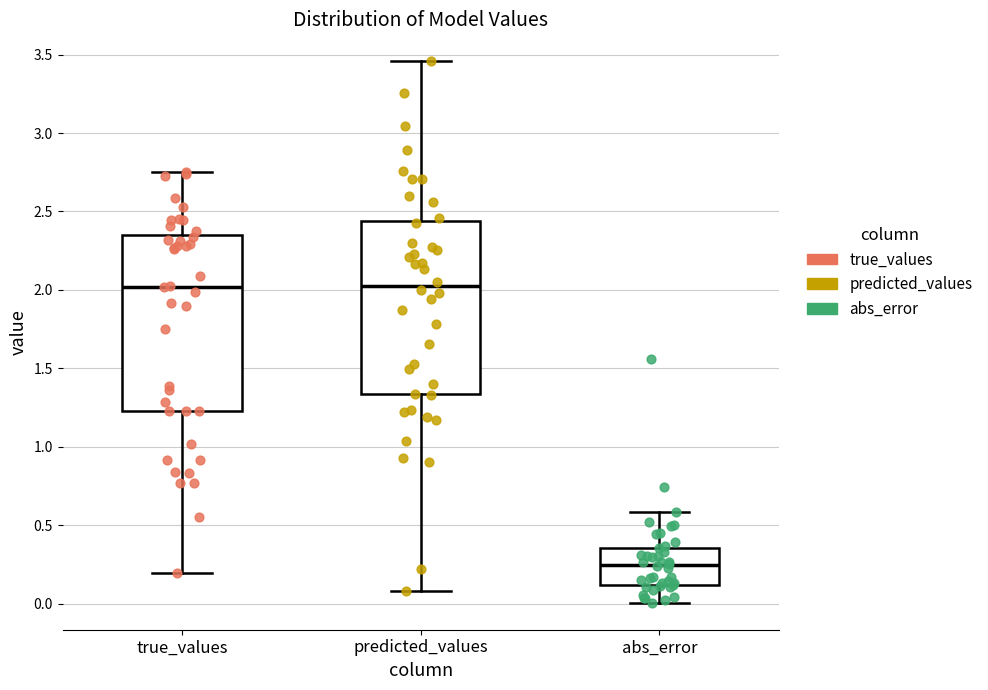

Reading left to right, read every box against the y-axis: the position of its median line, the range the box covers, and the ends of its whiskers. The values are not printed on the chart, so give them approximately, as read against the axis.

true_values: median 2.00, box 1.25 to 2.35, whiskers 0.20 to 2.75
predicted_values: median 2.05, box 1.35 to 2.45, whiskers 0.10 to 3.45
abs_error: median 0.25, box 0.10 to 0.35, whiskers 0.00 to 0.60